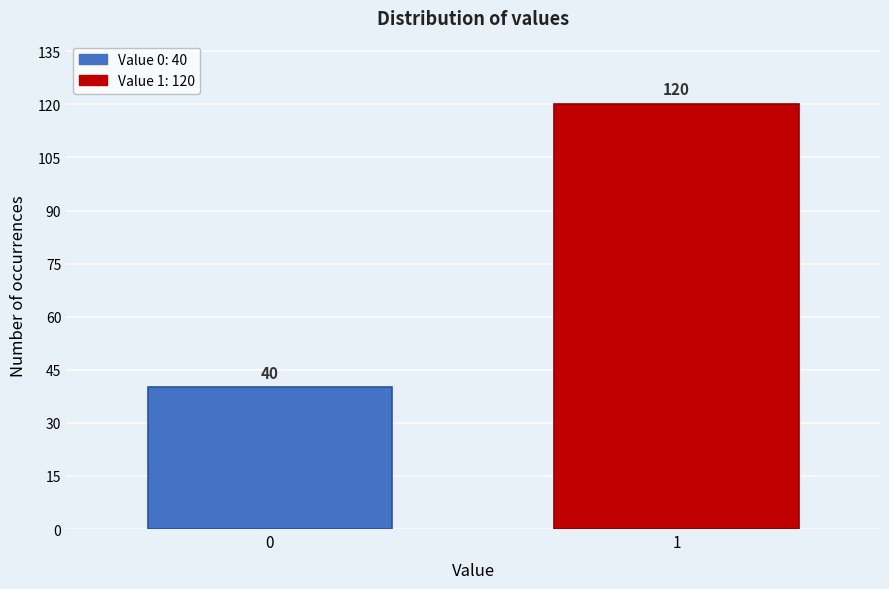

Reading left to right, transcribe all the data shown in this chart.

40	120